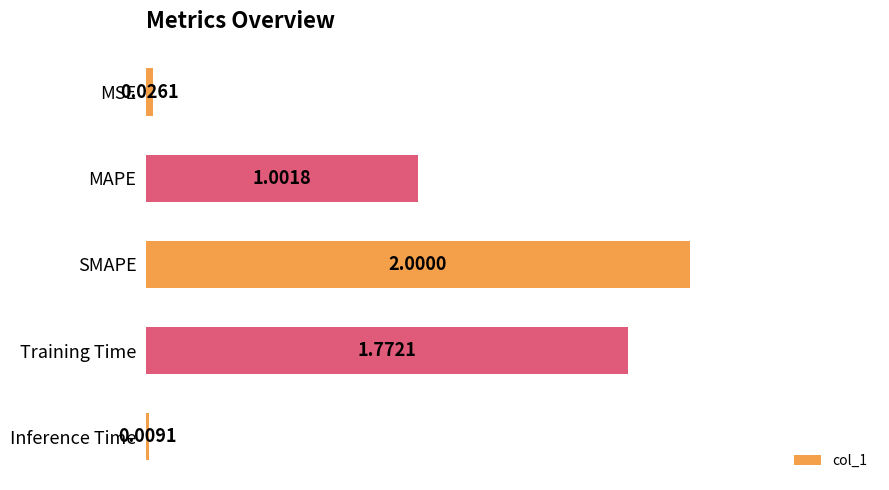

Rank the categories by value from lowest to highest.

Inference Time, MSE, MAPE, Training Time, SMAPE